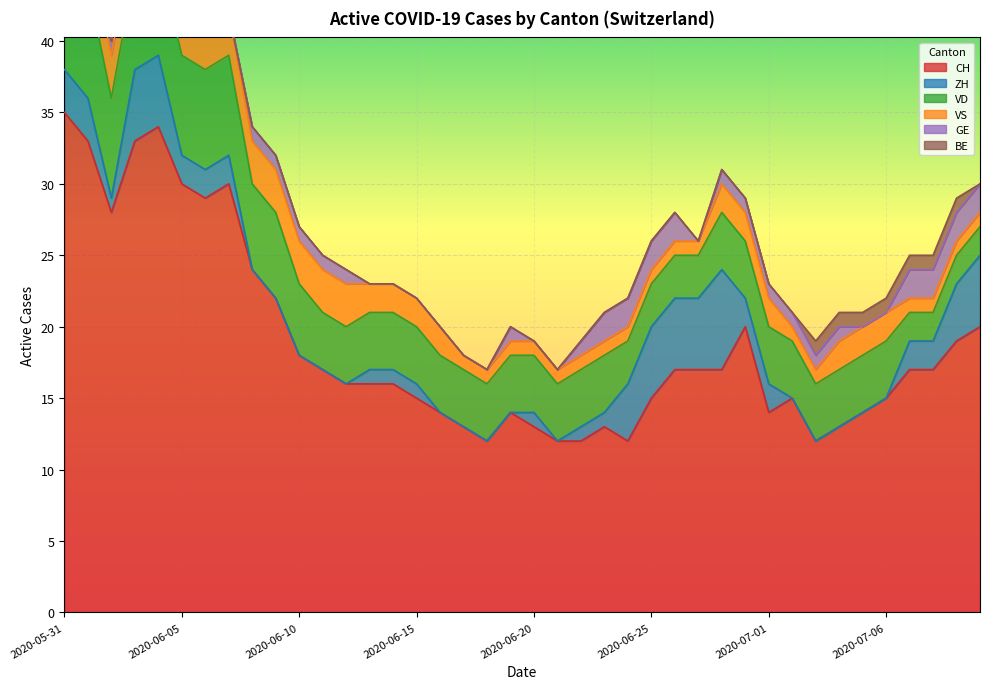

Between which two adjacent categories do GE and VS first intersect?

2020-06-26 and 2020-06-27